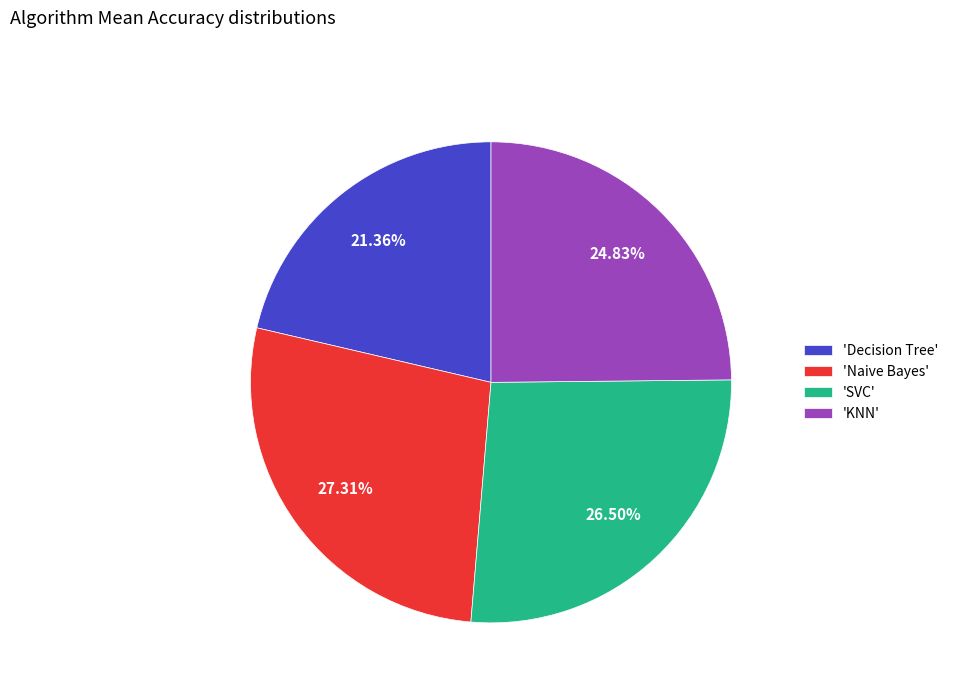

Rank the categories by value from highest to lowest.

'Naive Bayes', 'SVC', 'KNN', 'Decision Tree'